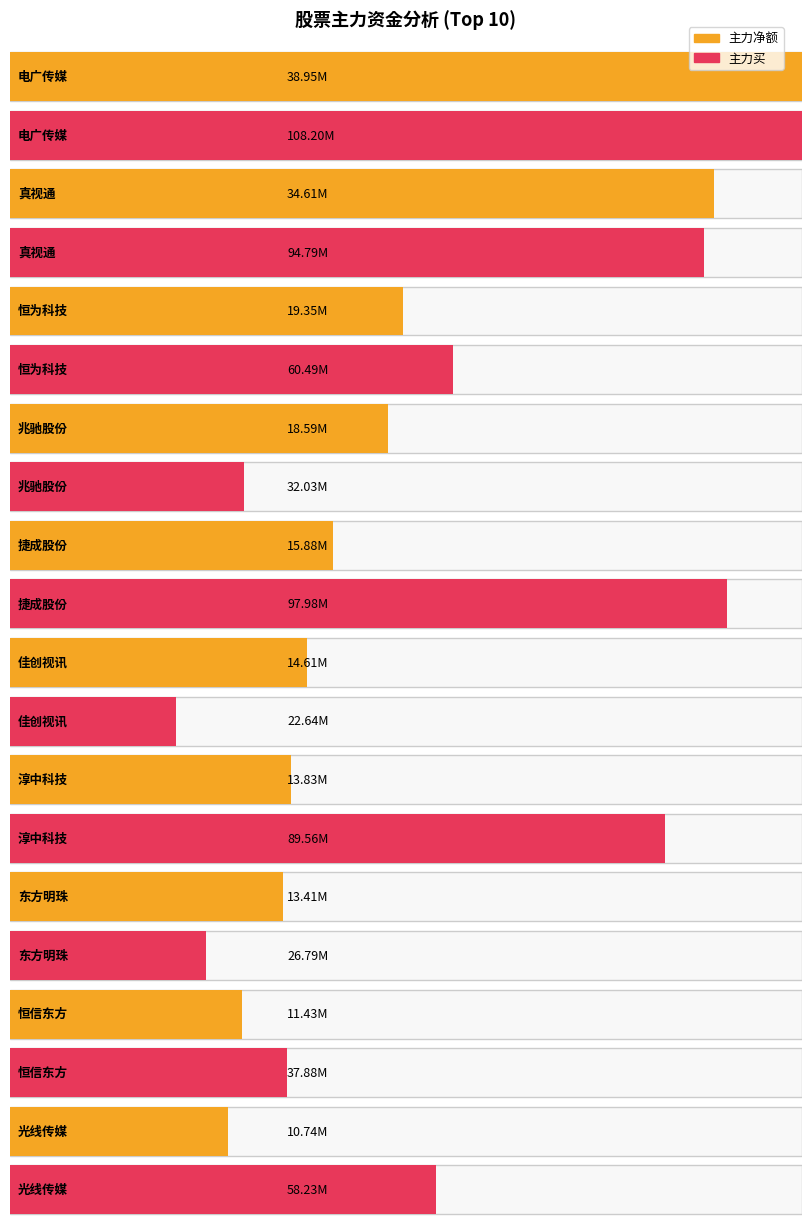

At which label is 主力净额 closest to 24846201?

恒为科技